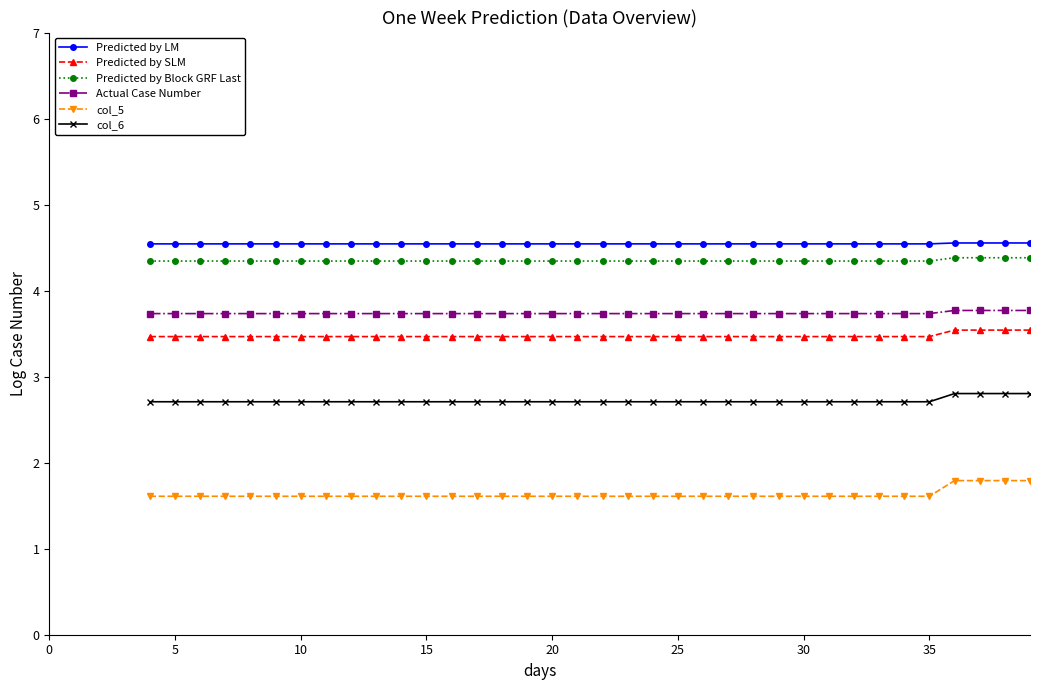

How many data points in col_6 are above 2?

36